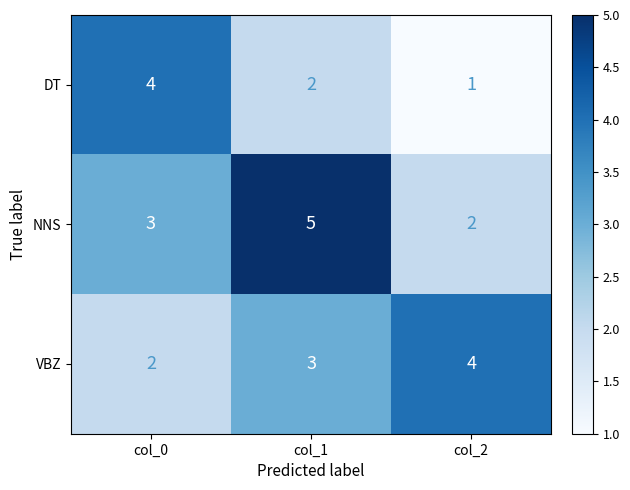

At col_2, list the series in order from smallest to largest.

DT, NNS, VBZ